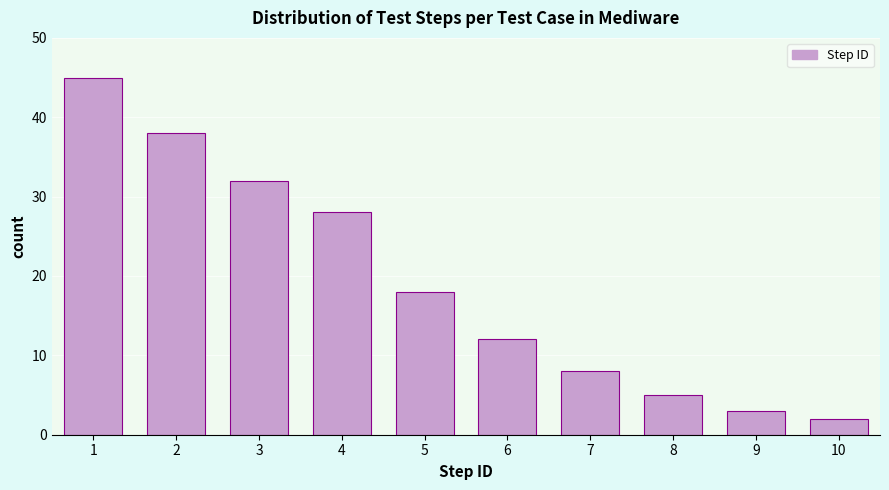

Reading left to right, what are all the values shown in this chart?

1=45	2=38	3=32	4=28	5=18	6=12	7=8	8=5	9=3	10=2